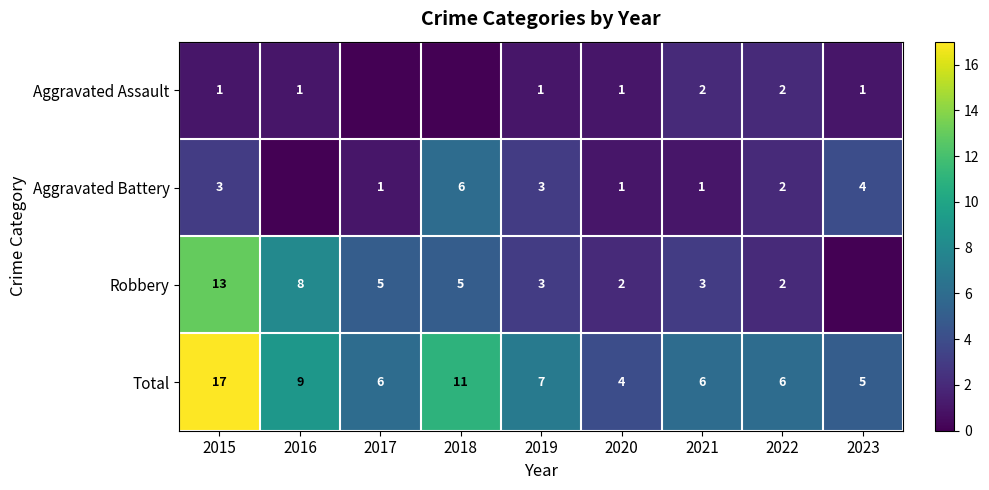

Is it true that Total equals 6 at 2022?

True